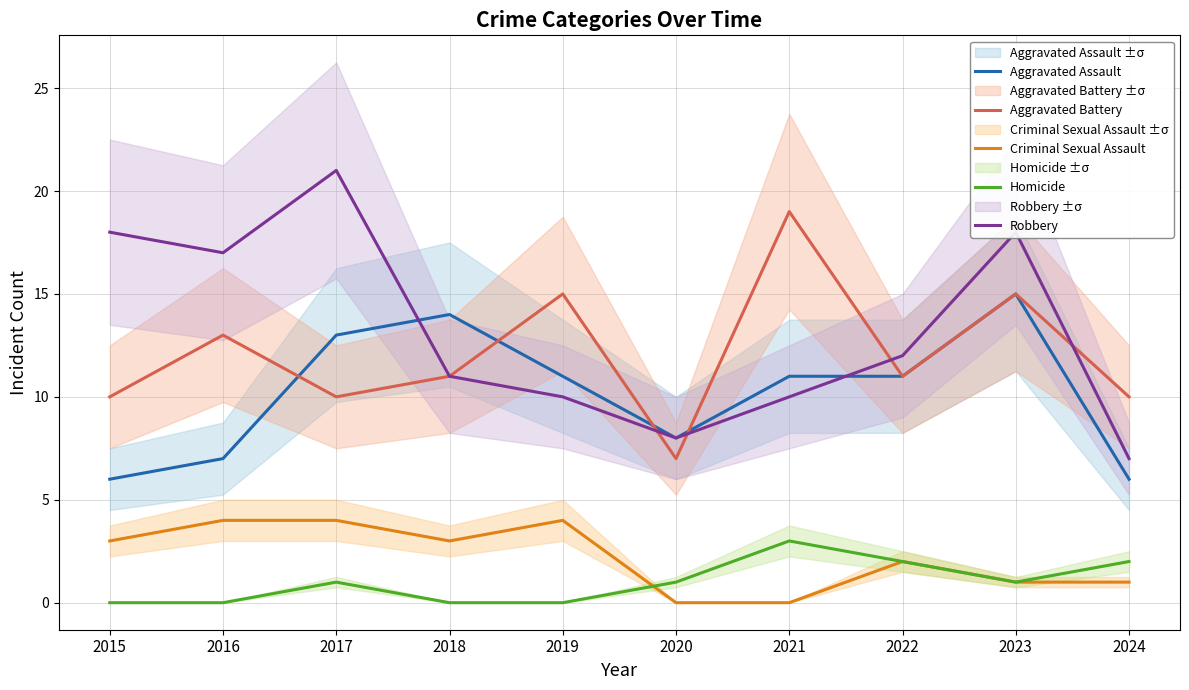

What is the maximum value for Criminal Sexual Assault?

4